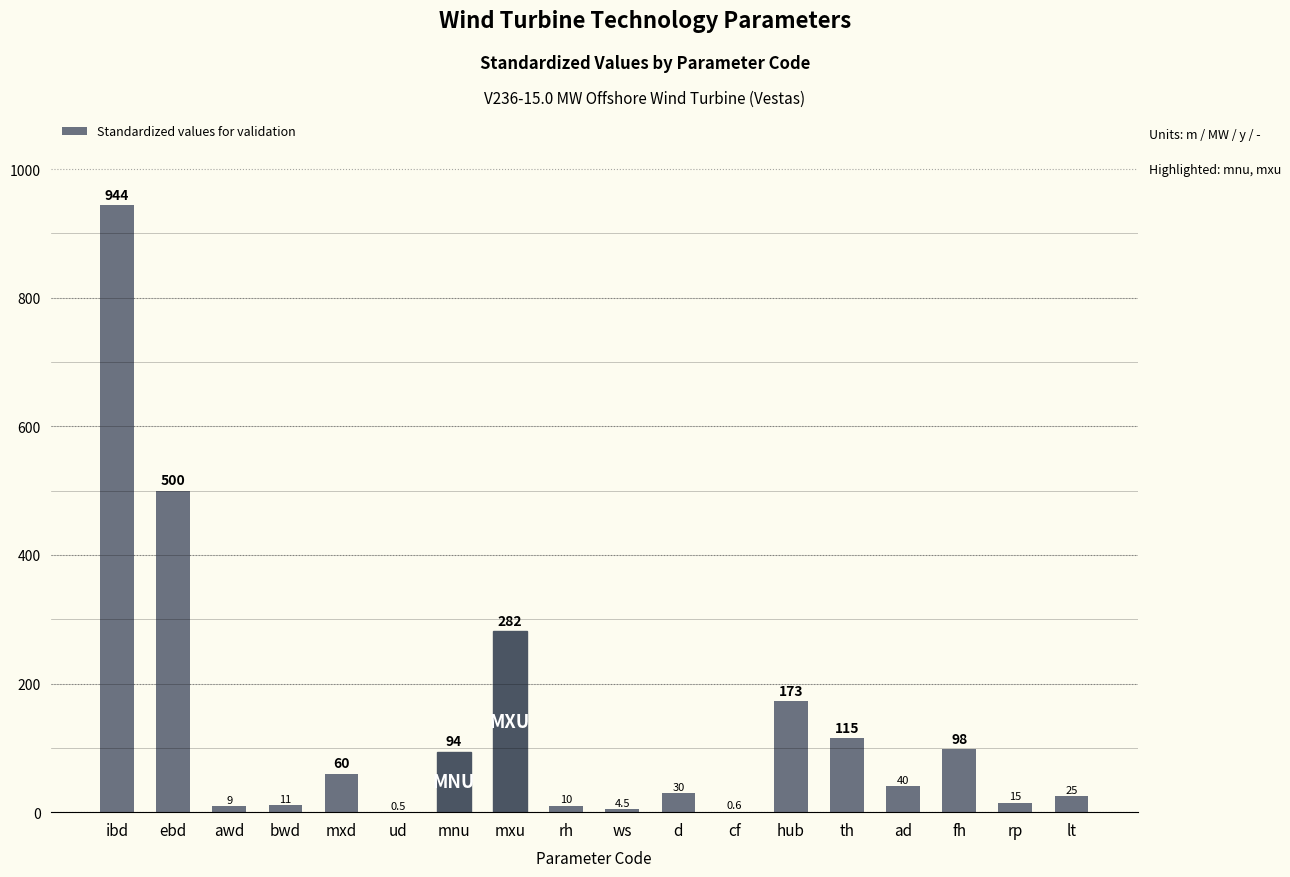

Are the bars grouped side by side (vs. stacked)?

No